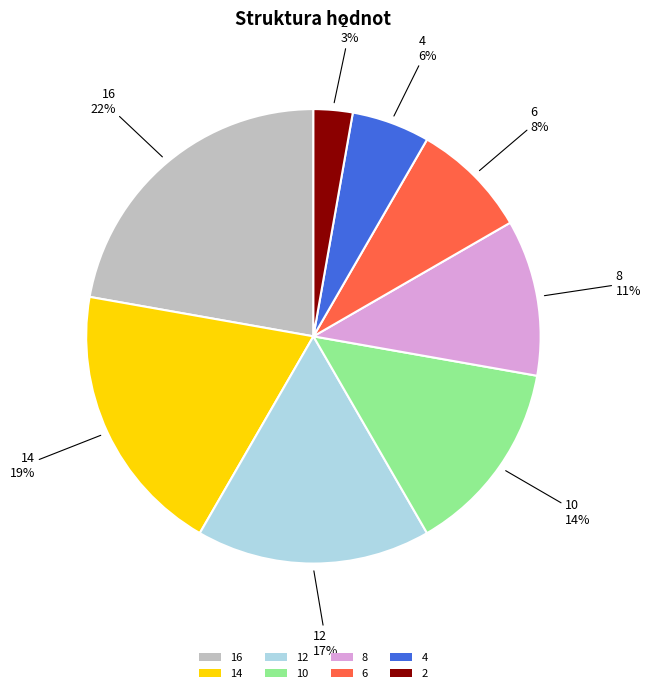

Do 14 and 16 together represent more than half of the pie?

No